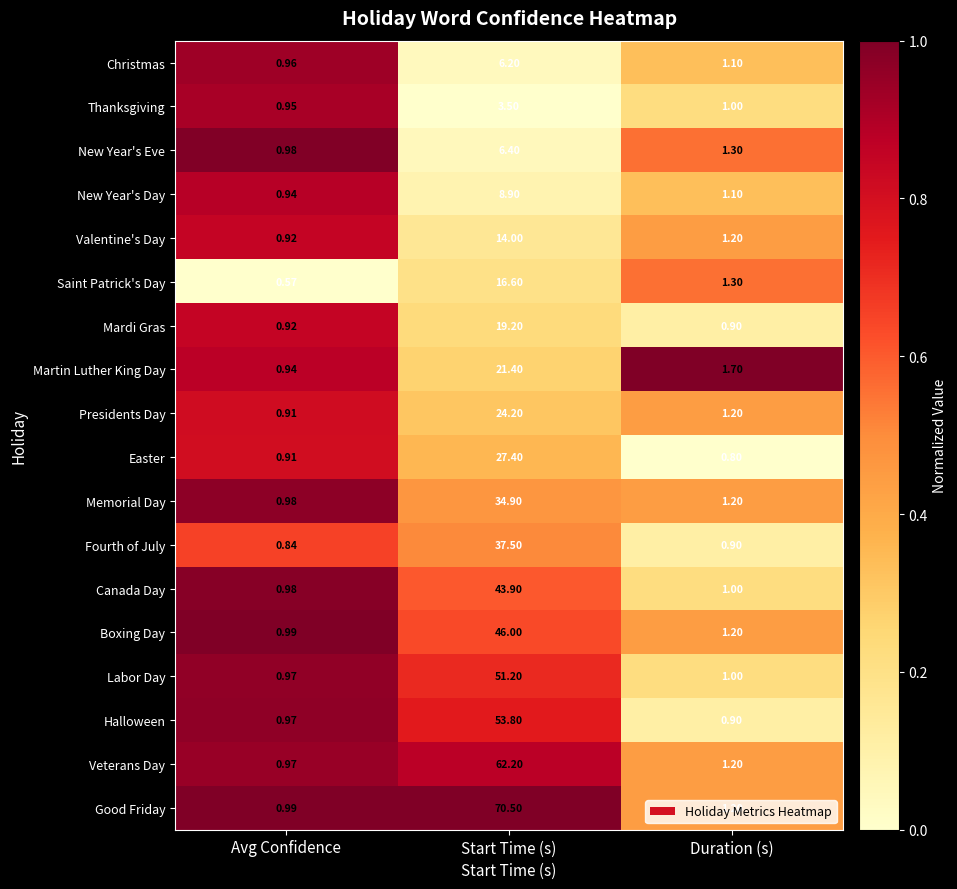

Which series has the widest spread of values?

Good Friday